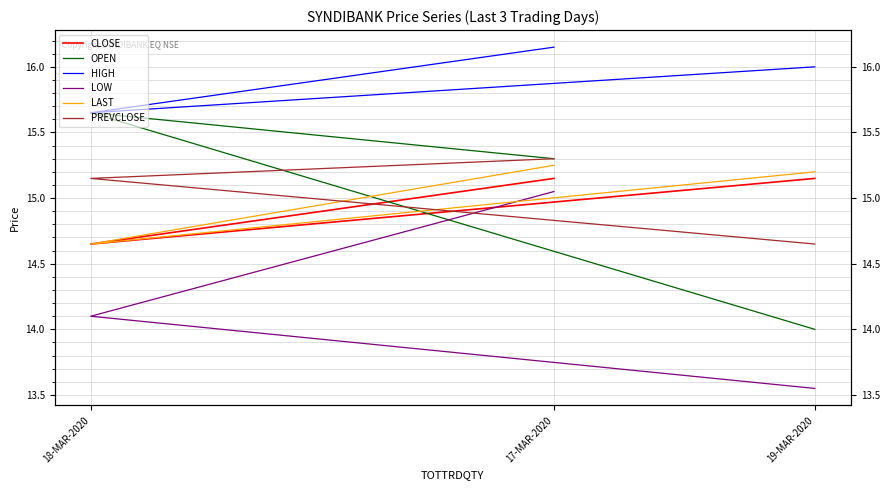

Rank the series by their maximum value, from lowest to highest.

LOW, CLOSE, LAST, PREVCLOSE, OPEN, HIGH